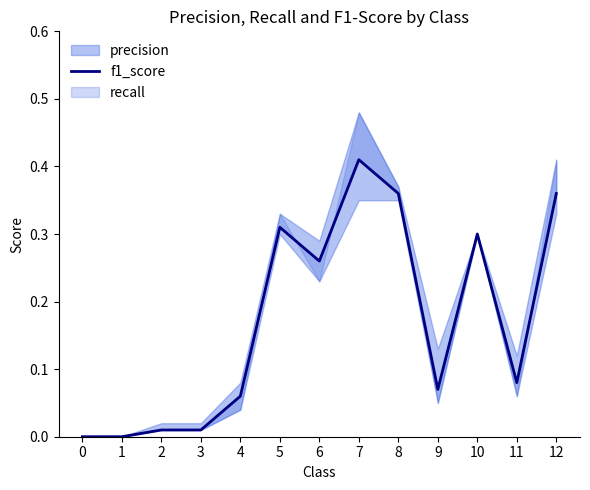

At which category does the chart reach its peak across all series?

7